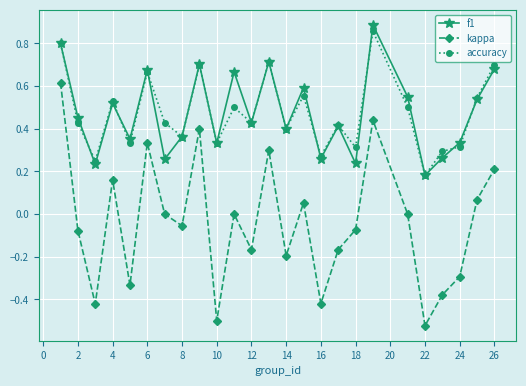

Which series has the widest spread of values?

kappa